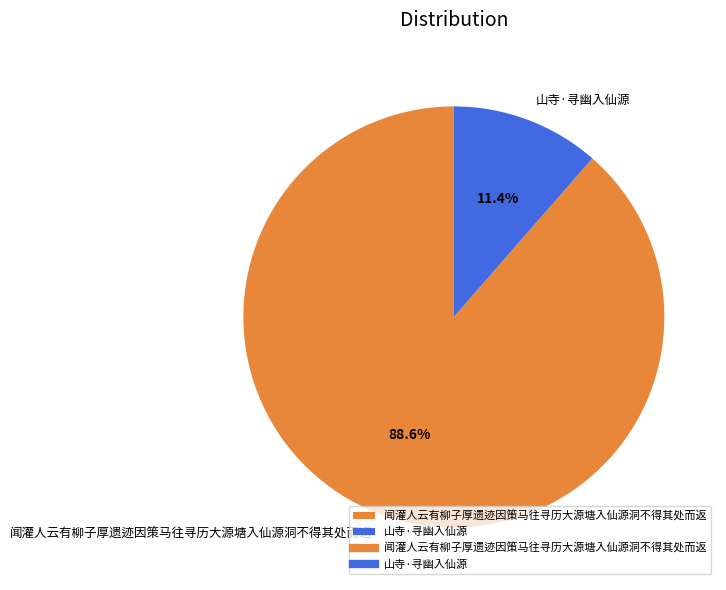

Does 闻灌人云有柳子厚遗迹因策马往寻历大源塘入仙源洞不得其处而返 represent more than half of the total?

Yes